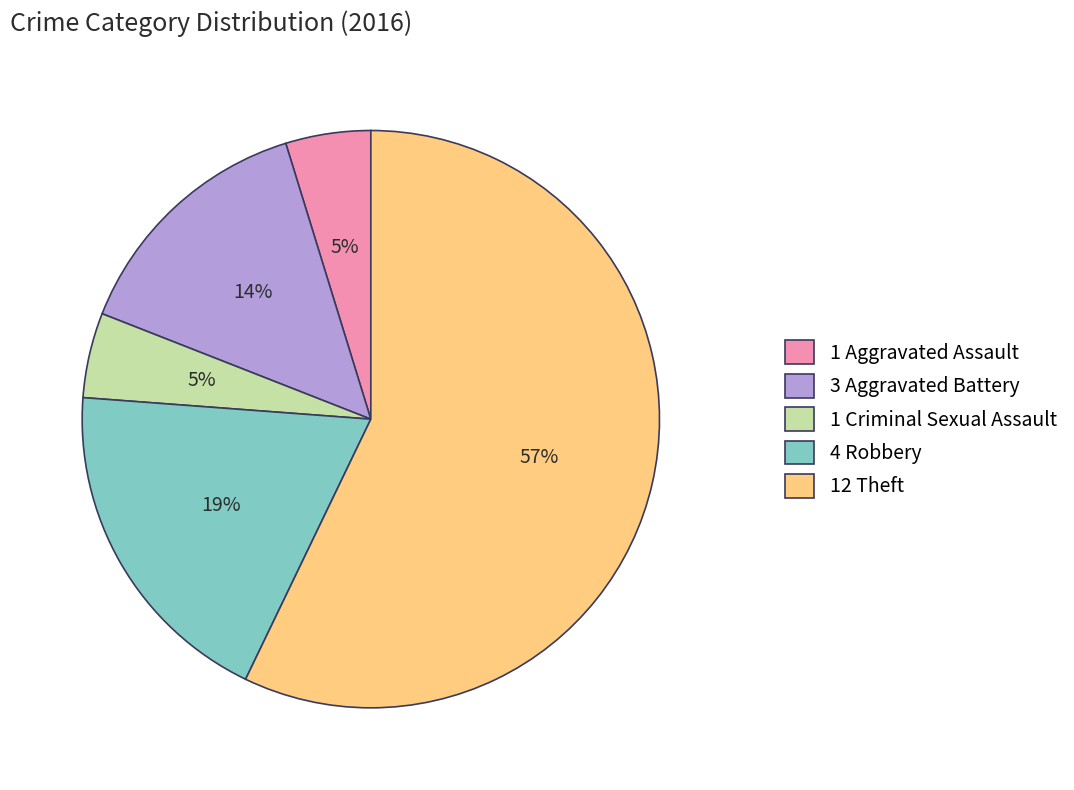

To the nearest percent, what is the average slice percentage?

20%